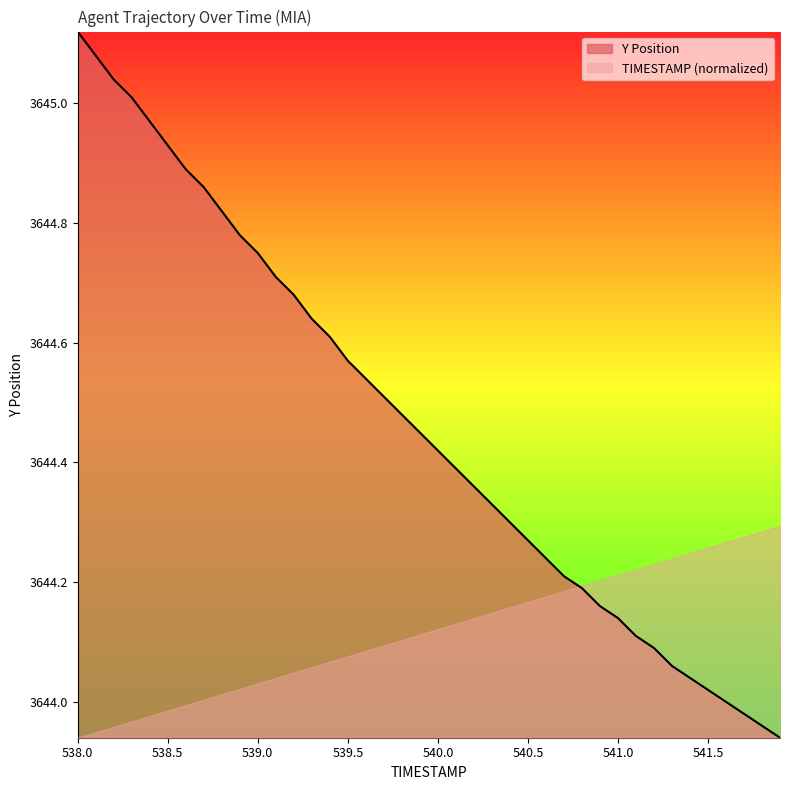

List the series in order of their peak value, highest first.

Y Position, TIMESTAMP (normalized)